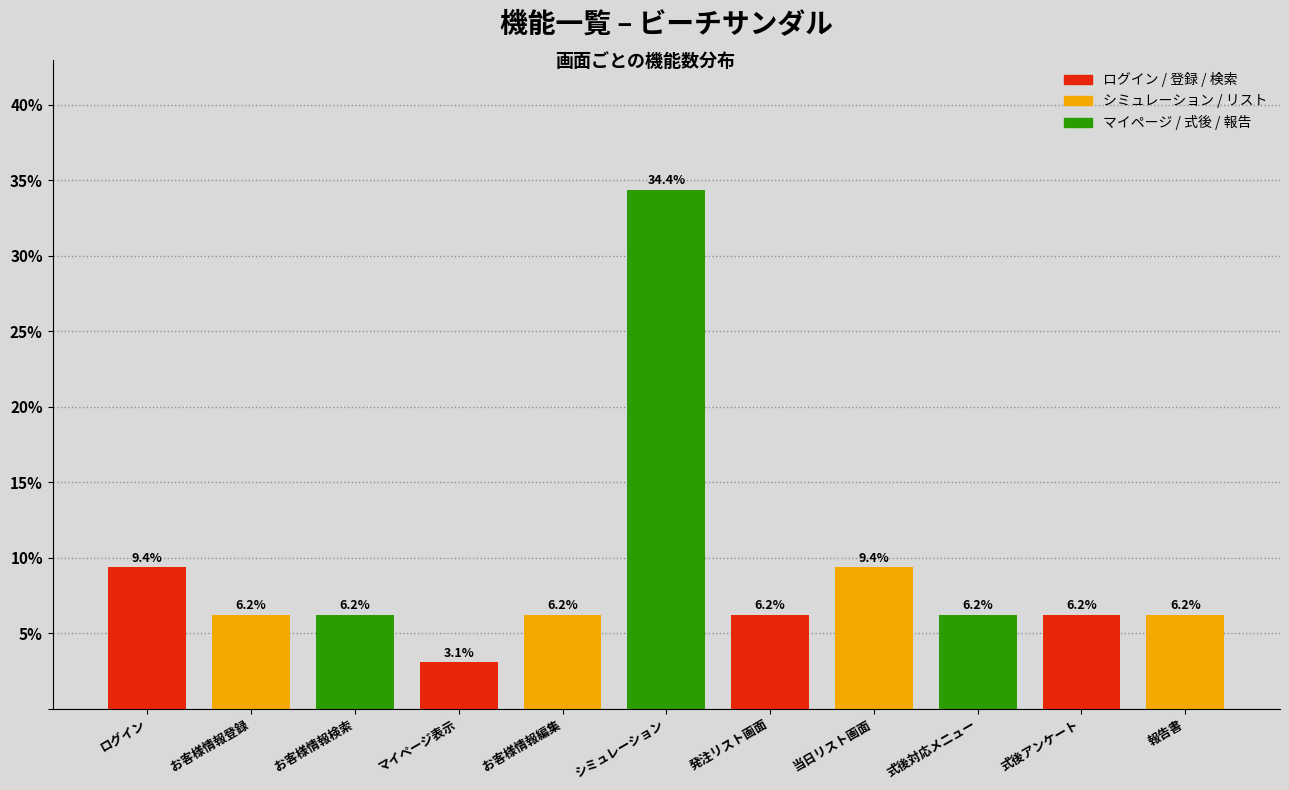

At which label does the data first exceed 6?

ログイン